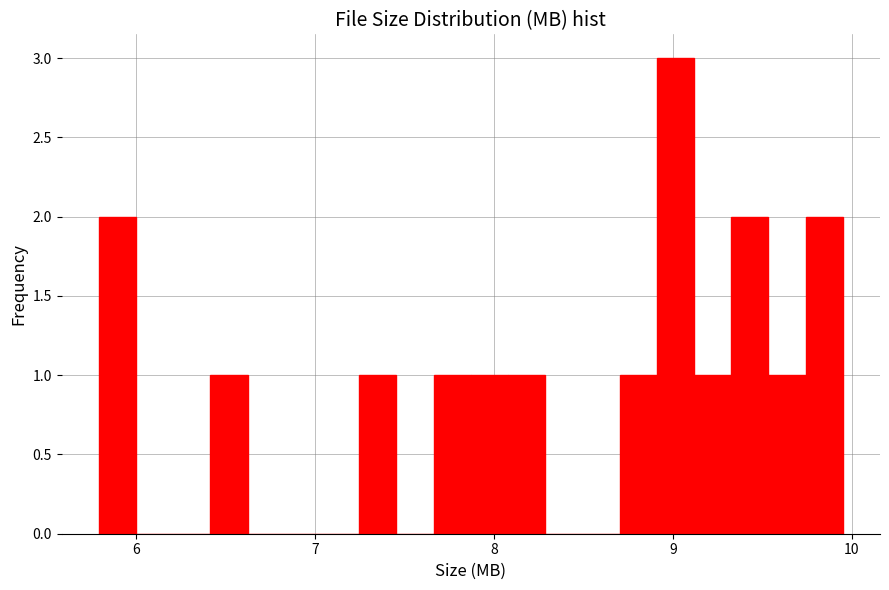

Around what value on the x-axis is the tallest bar? Give the approximate position of its centre, as read against the axis.

9.0